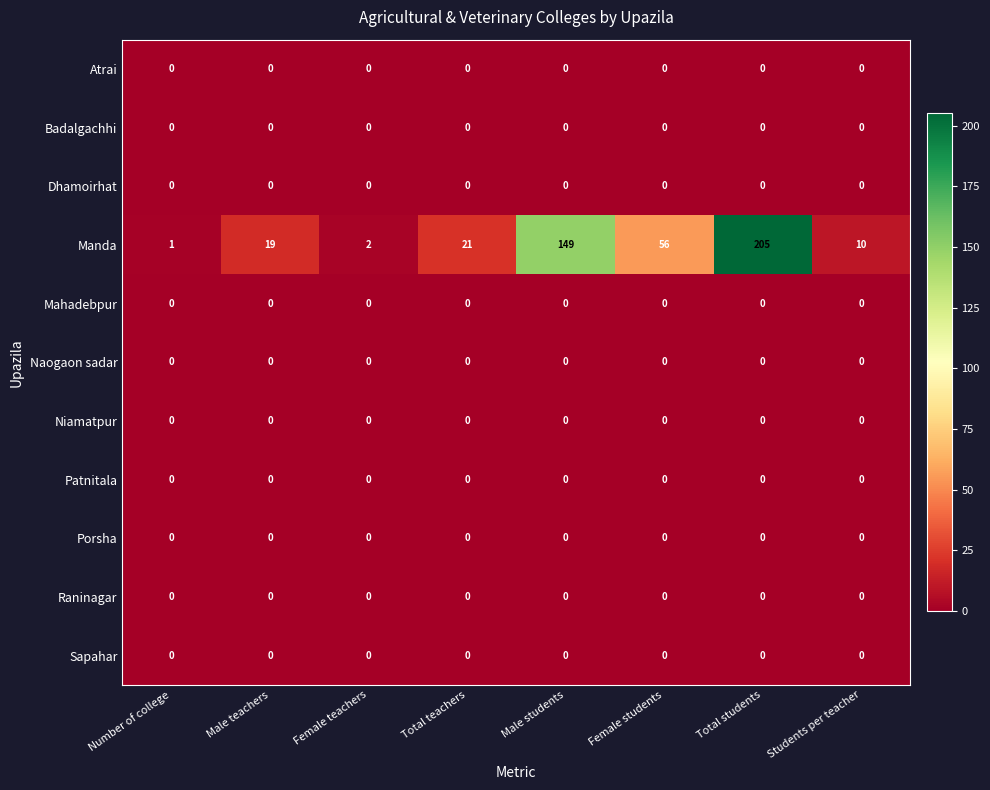

What is the total value across all series at Female students?

56